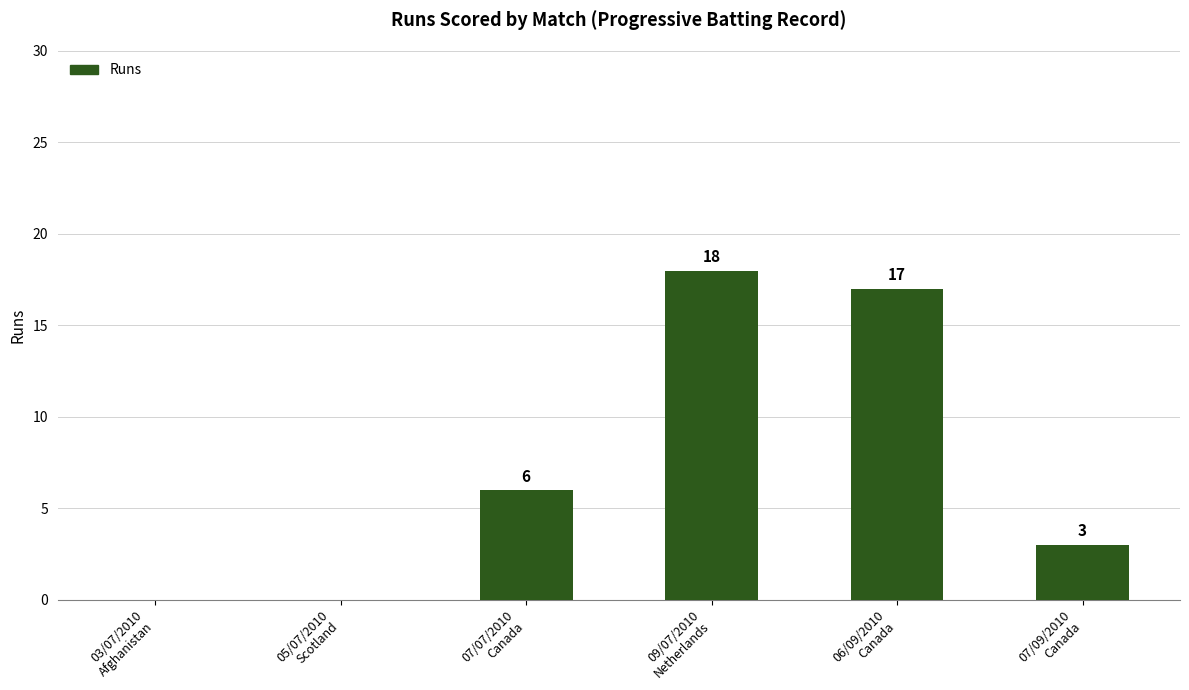

What is the greatest value displayed?

18